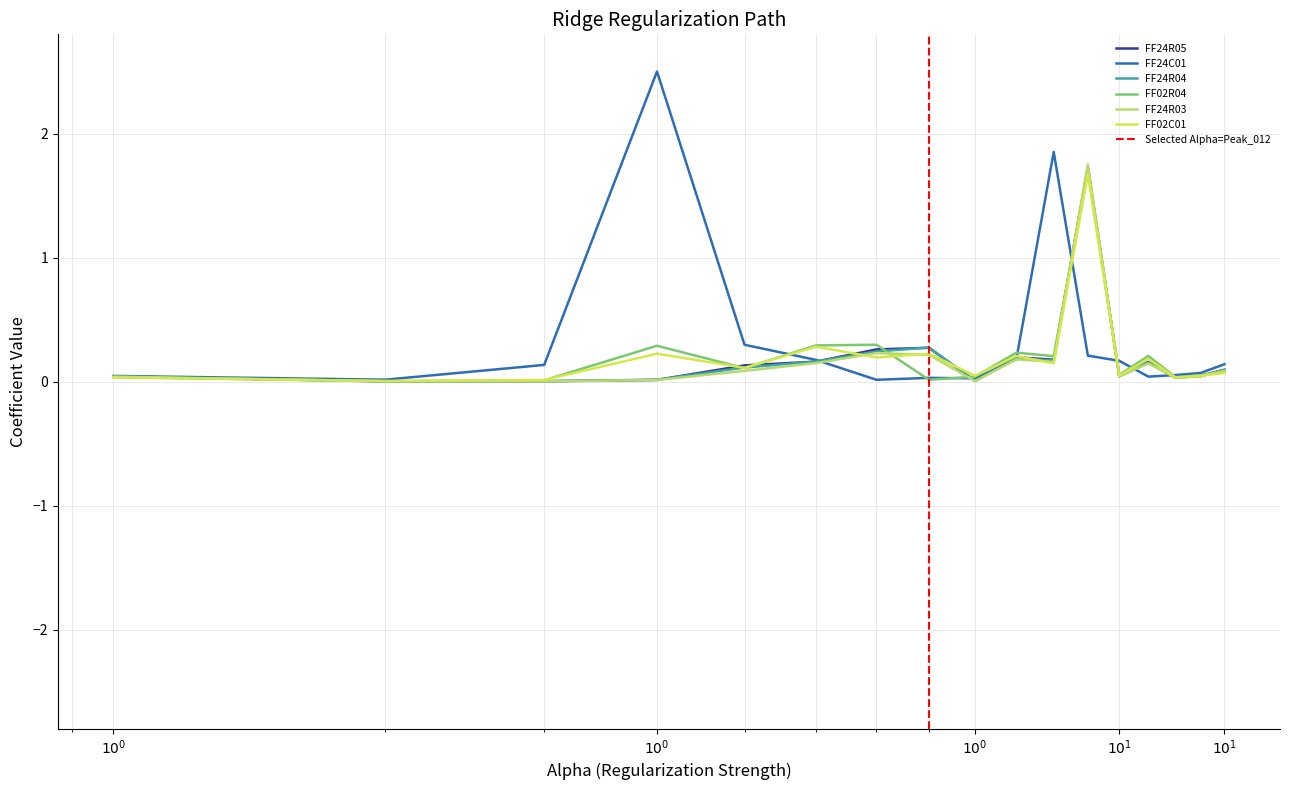

How many interior local valleys does the FF24R03 series have?

5